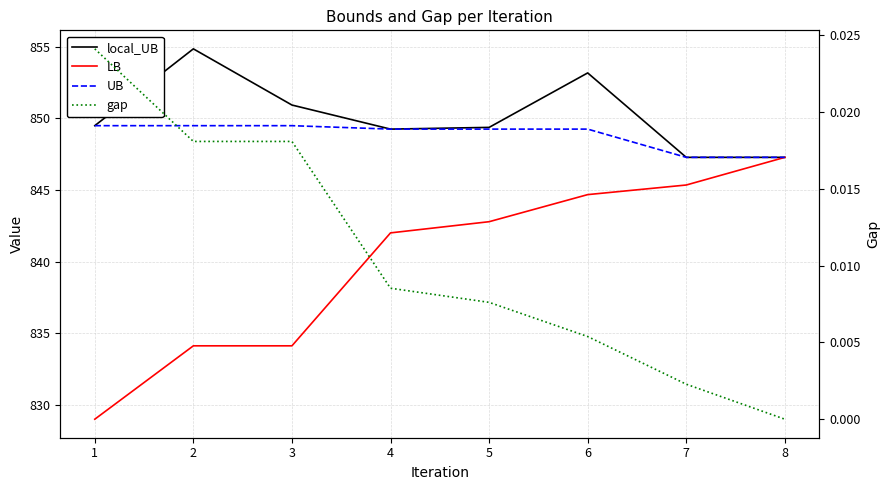

What is the spread (max minus min) of values at 7?

847.3